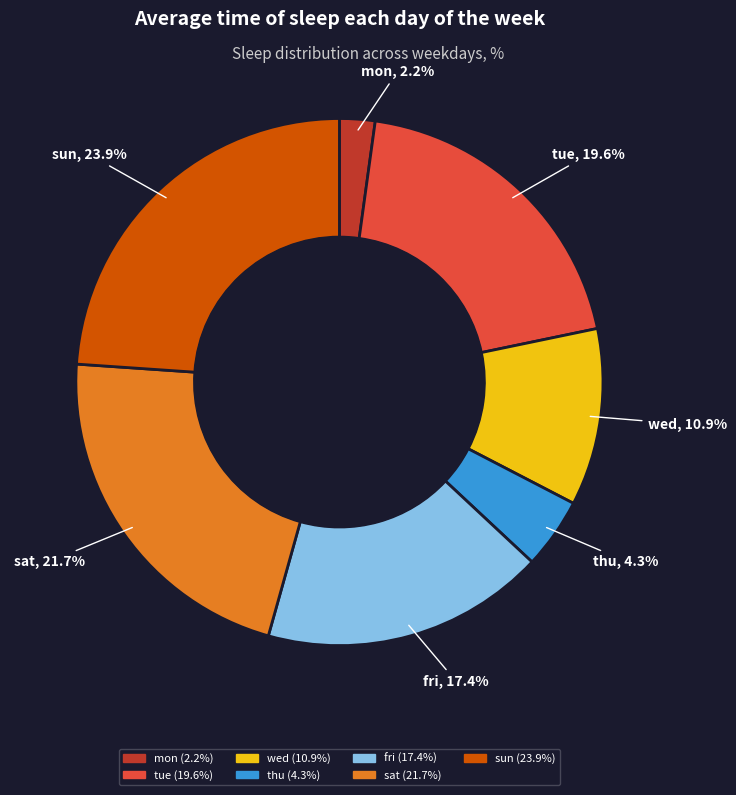

What percentage is the tue slice, to the nearest percent?

20%